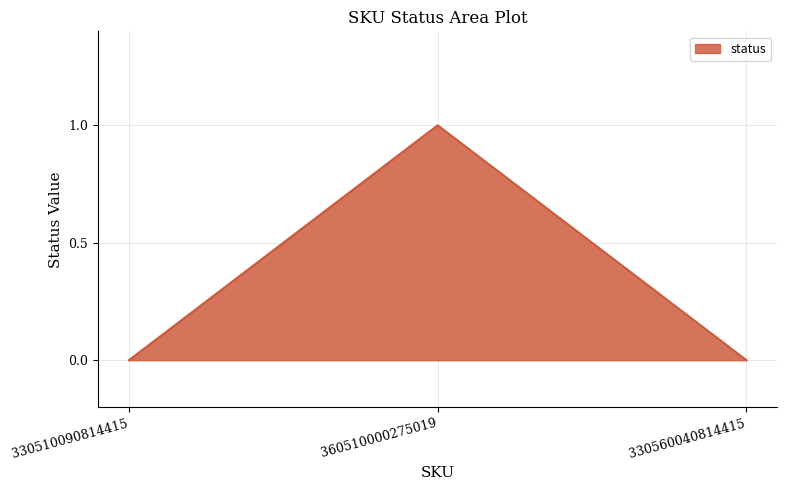

Reading right to left, what are all the values shown in this chart?

330560040814415=0	360510000275019=1	330510090814415=0